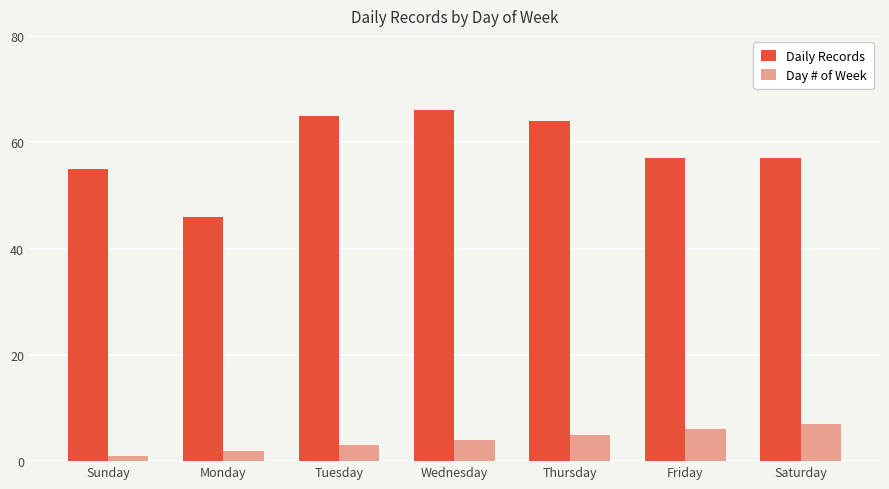

The value of Daily Records at Monday is 46. True or false?

True